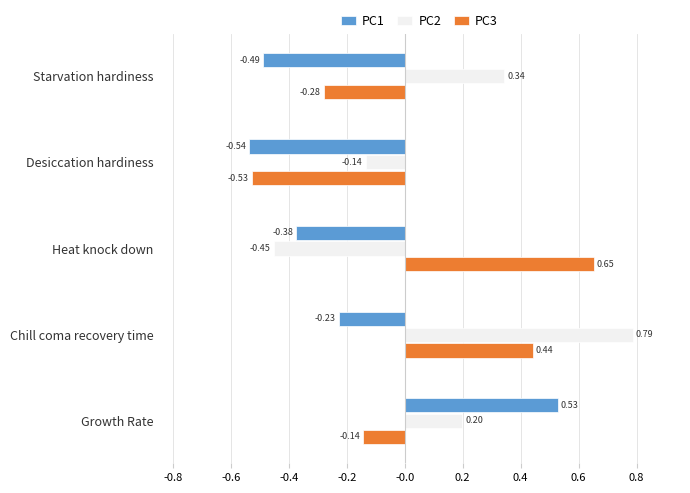

At which label is PC1 closest to 0?

Chill coma recovery time